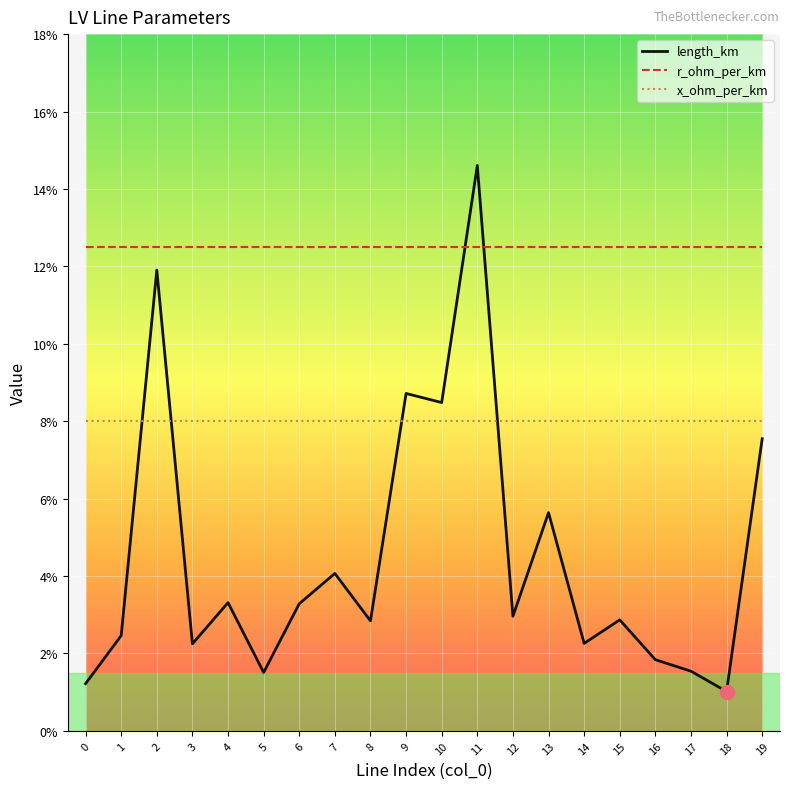

What are all the series names shown in the legend?

length_km, r_ohm_per_km, x_ohm_per_km